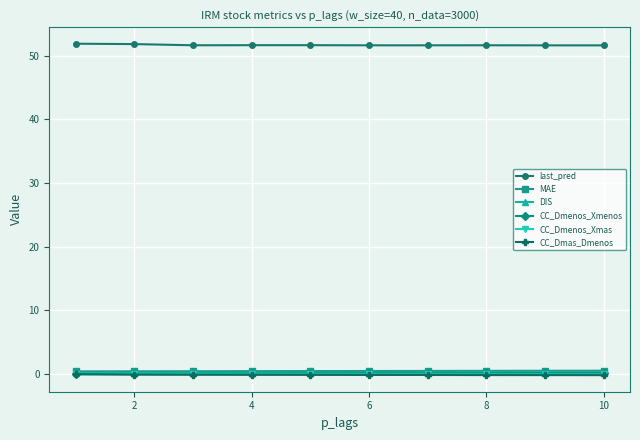

What are all the series names shown in the legend?

last_pred, MAE, DIS, CC_Dmenos_Xmenos, CC_Dmenos_Xmas, CC_Dmas_Dmenos